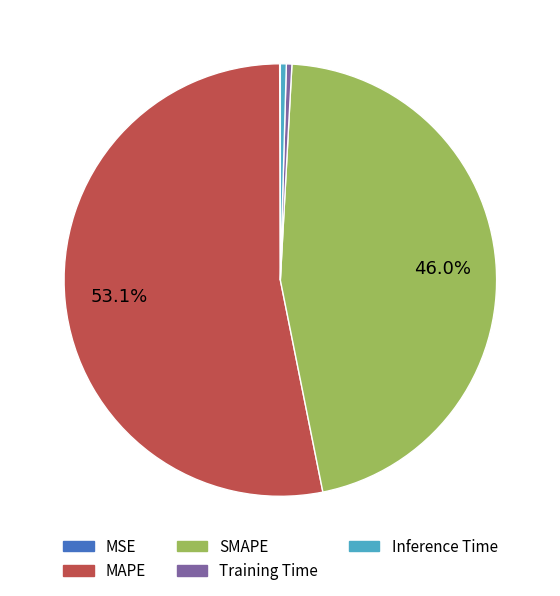

Which category accounts for the majority?

MAPE